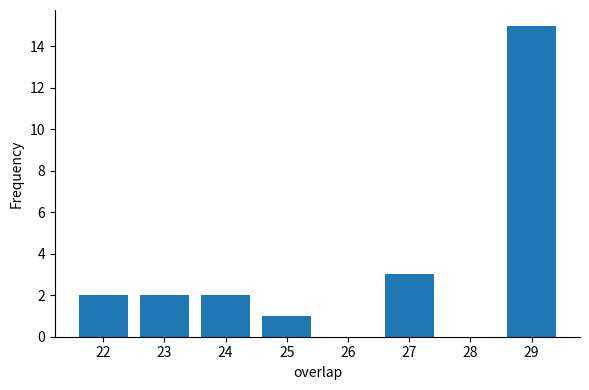

Reading left to right, list all the values displayed in this chart.

2	2	2	1	3	15